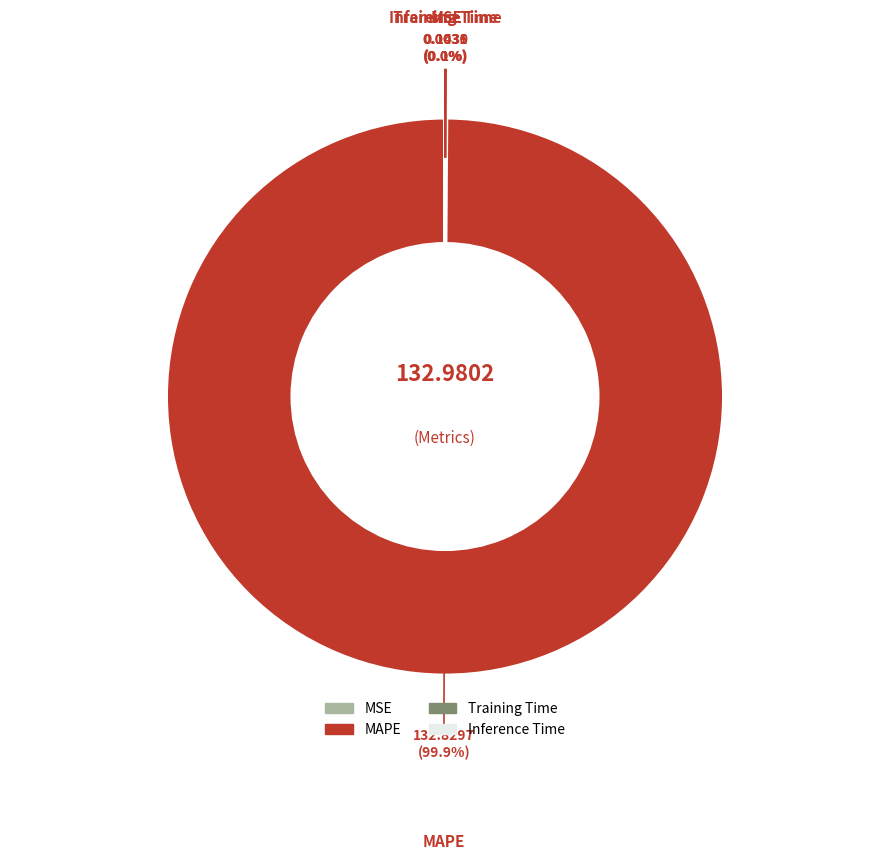

Is there a majority slice in this chart?

Yes